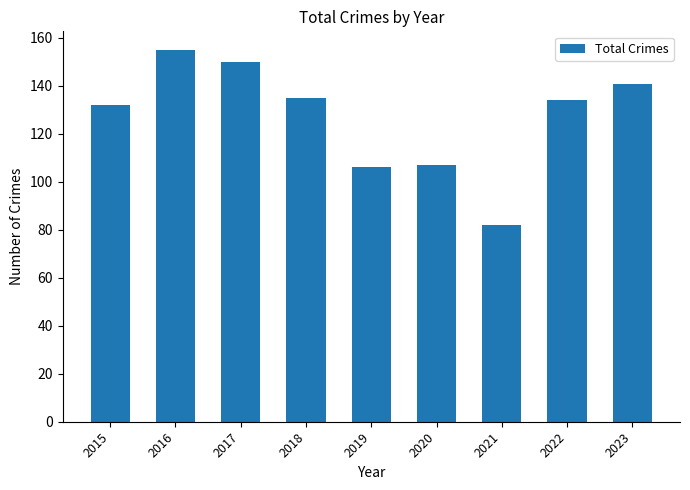

Which has a higher value, 2019 or 2022?

2022